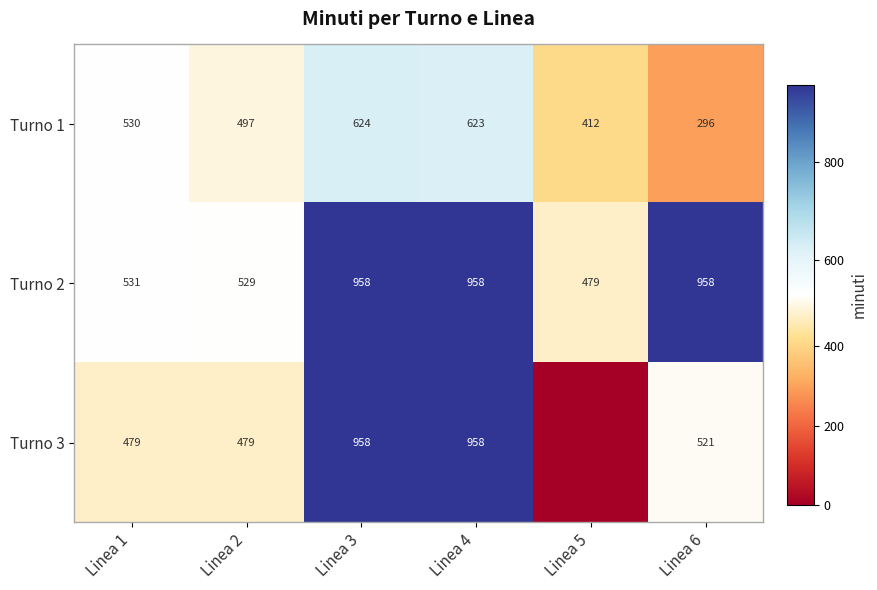

Rank the series at Linea 1 from highest to lowest value.

Turno 2, Turno 1, Turno 3